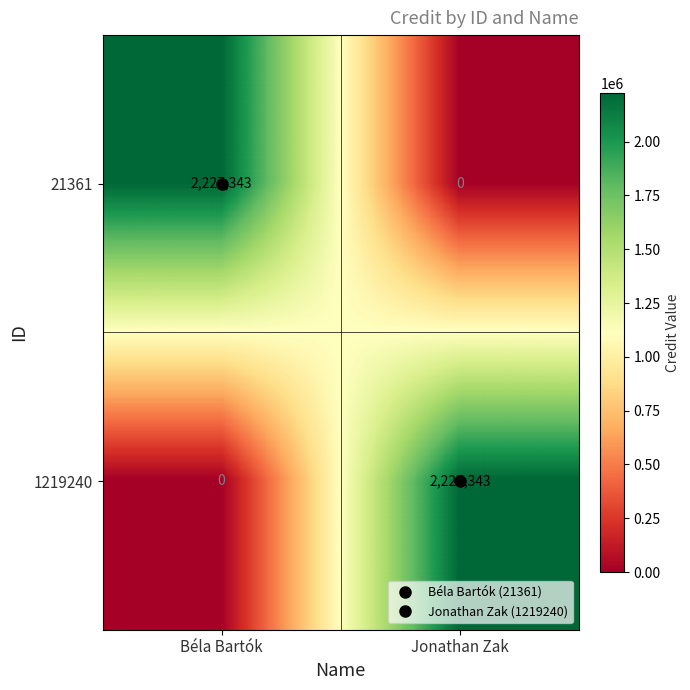

True or false: 1219240 has a value of 2227343 at Jonathan Zak.

True